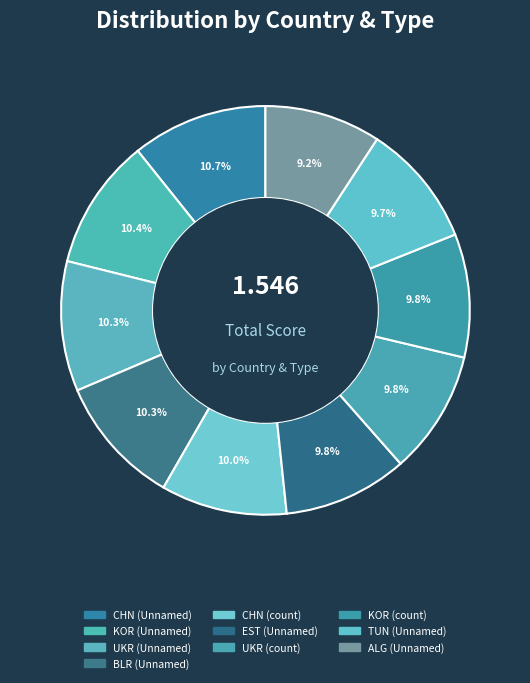

How many slices are in this pie chart?

10